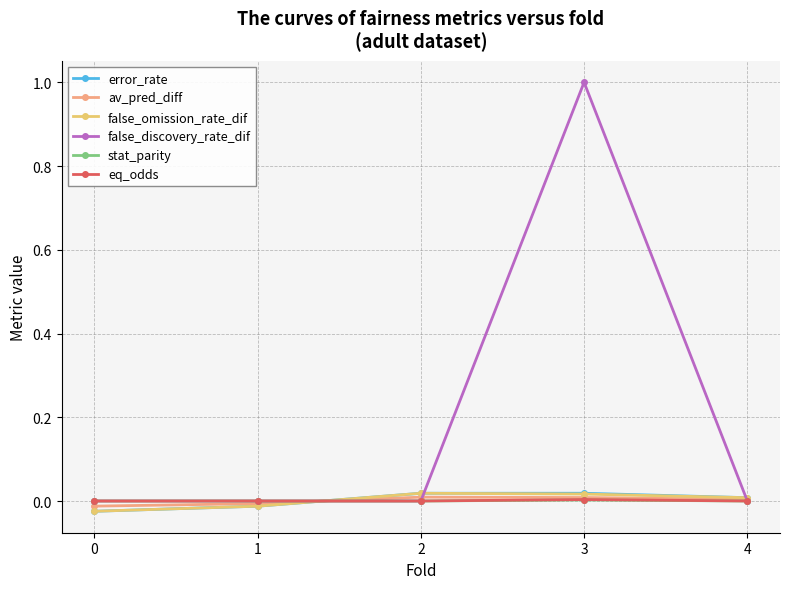

At which category does the chart reach its peak across all series?

3